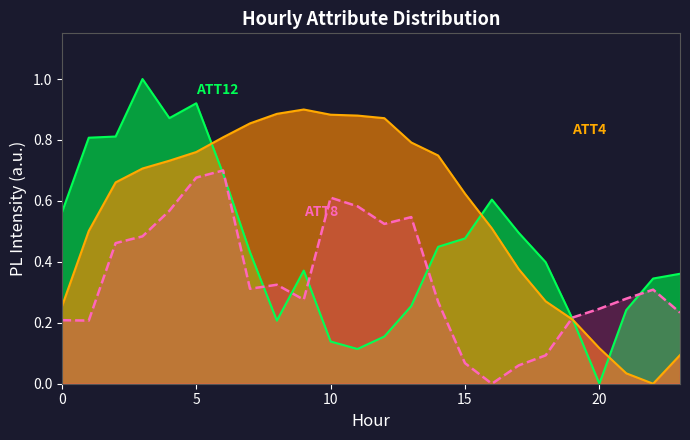

Reading left to right, transcribe all the data shown in this chart.

ATT4: 0=0.3	1=0.5	2=0.7	3=0.7	4=0.7	5=0.8	6=0.8	7=0.9	8=0.9	9=0.9	10=0.9	11=0.9	12=0.9	13=0.8	14=0.7	15=0.6	16=0.5	17=0.4	18=0.3	19=0.2	20=0.1	21=0.0	22=0.0	23=0.1
ATT8: 0=0.2	1=0.2	2=0.5	3=0.5	4=0.6	5=0.7	6=0.7	7=0.3	8=0.3	9=0.3	10=0.6	11=0.6	12=0.5	13=0.5	14=0.3	15=0.1	16=0.0	17=0.1	18=0.1	19=0.2	20=0.2	21=0.3	22=0.3	23=0.2
ATT12: 0=0.6	1=0.8	2=0.8	3=1.0	4=0.9	5=0.9	6=0.7	7=0.4	8=0.2	9=0.4	10=0.1	11=0.1	12=0.2	13=0.3	14=0.4	15=0.5	16=0.6	17=0.5	18=0.4	19=0.2	20=0.0	21=0.2	22=0.3	23=0.4